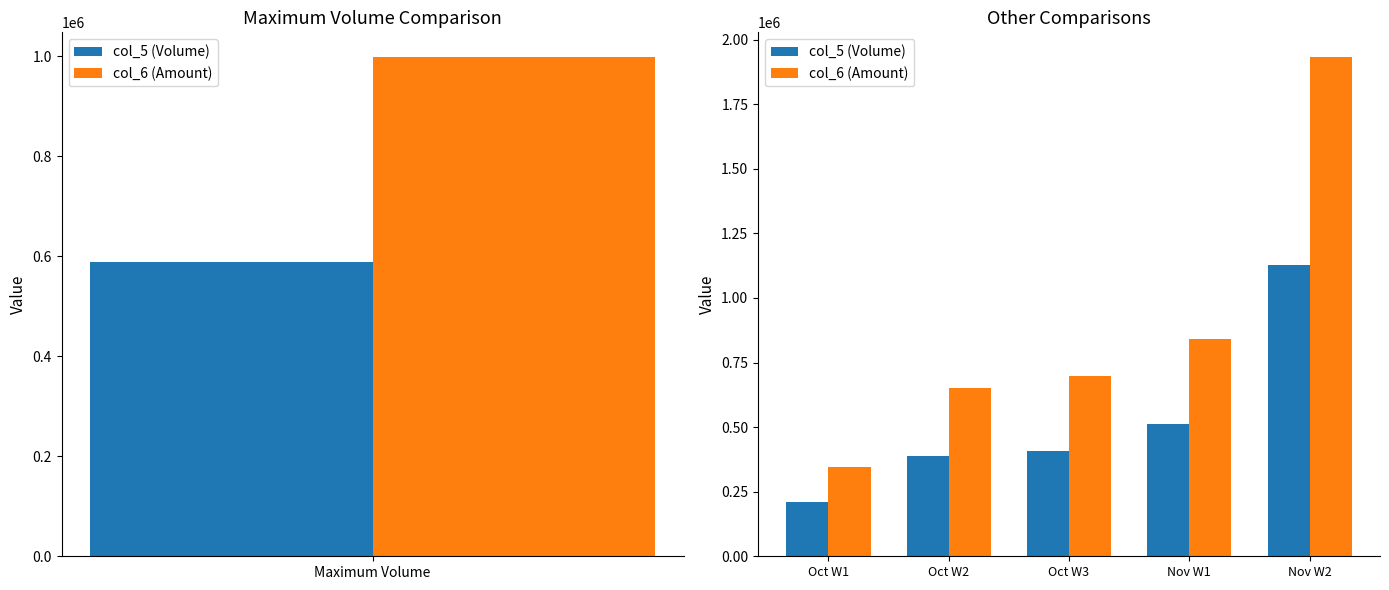

How many values in the col_6 (Amount) series are below 697850?

2